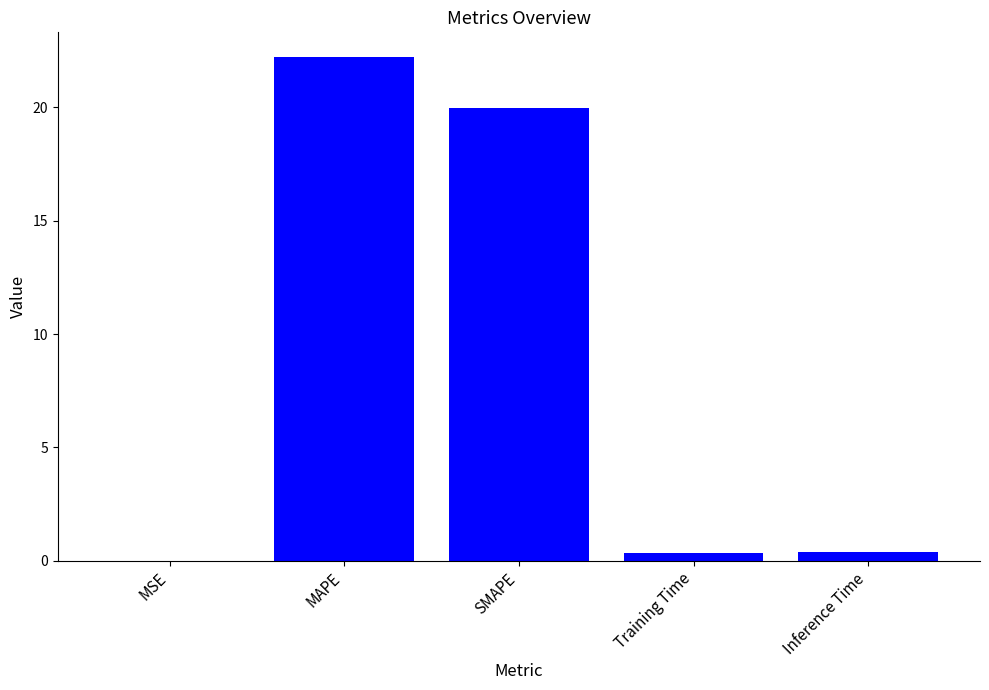

What is the difference between the values at SMAPE and MAPE?

2.2